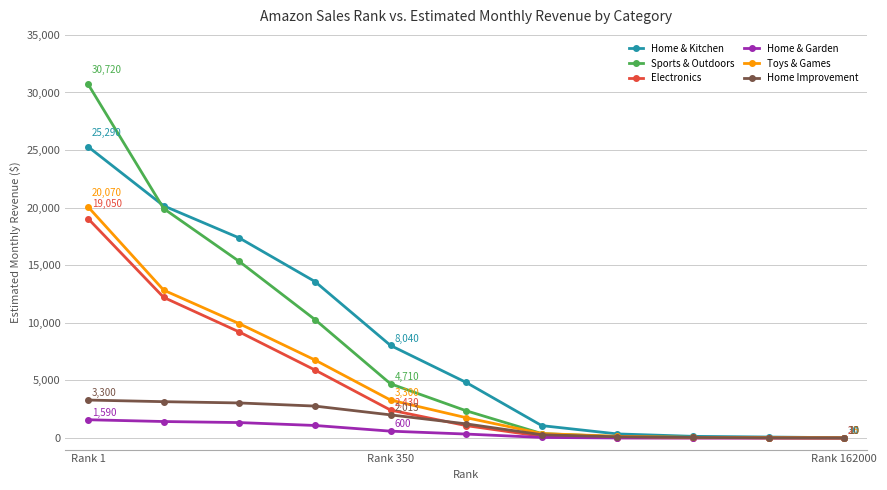

What is the maximum value for Home & Kitchen?

25290